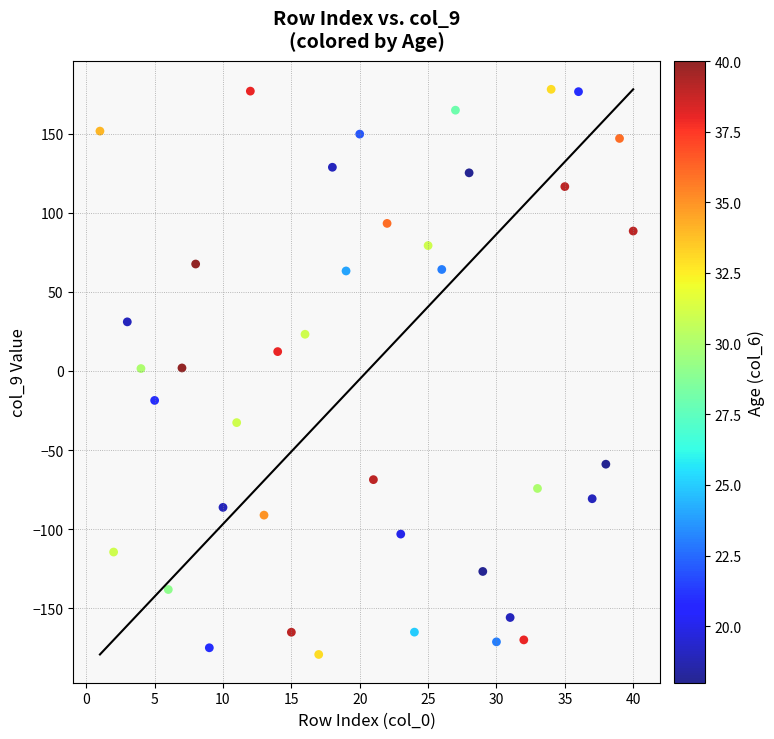

What is the range of Y values (max minus min)?

357.5